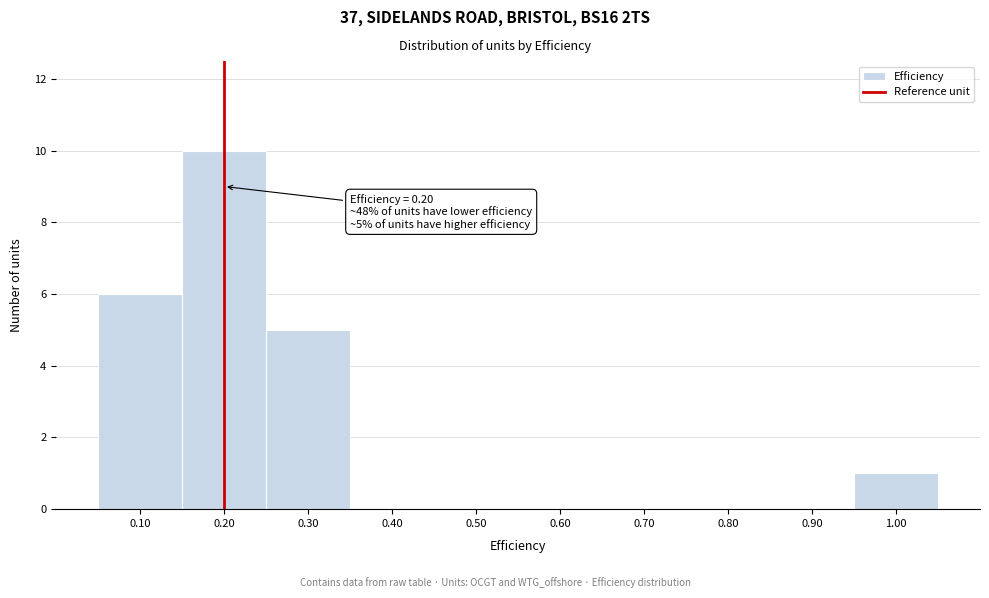

Over which range of the x-axis is the bar tallest?

0.15 to 0.25